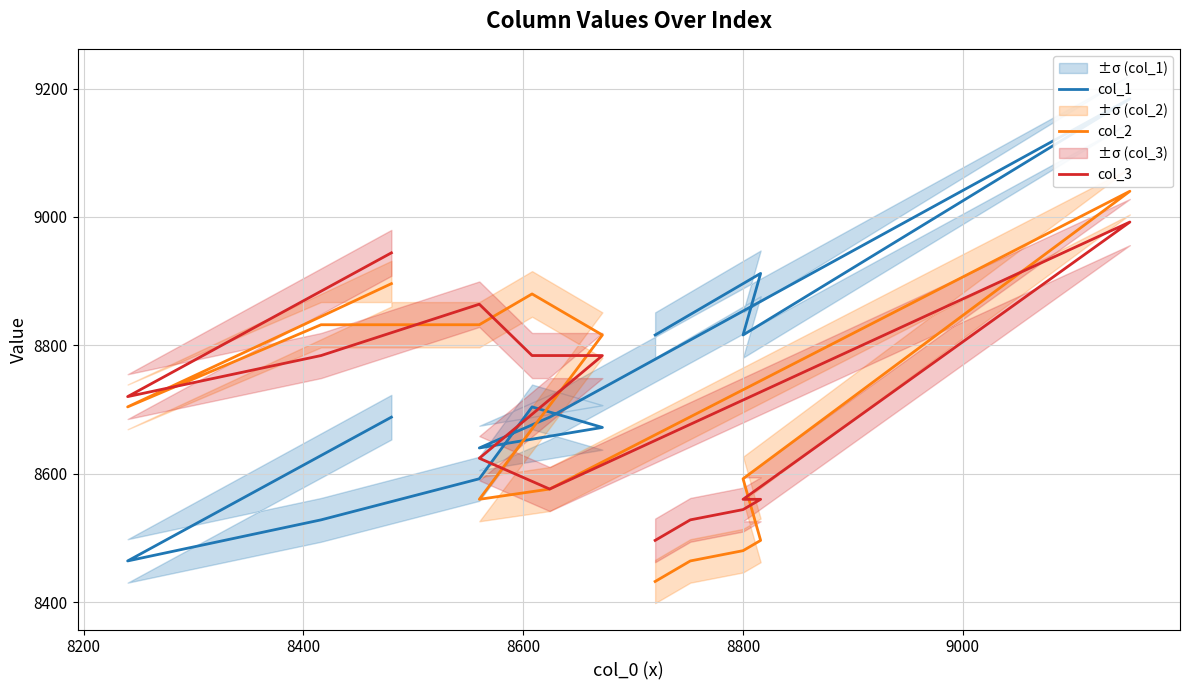

Which series has the widest spread of values?

col_1